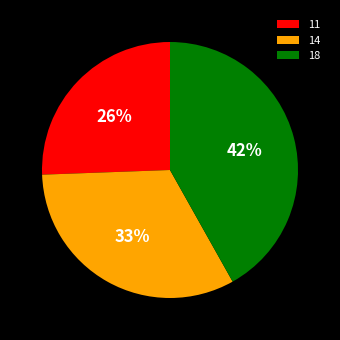

How many slices are in this pie chart?

3